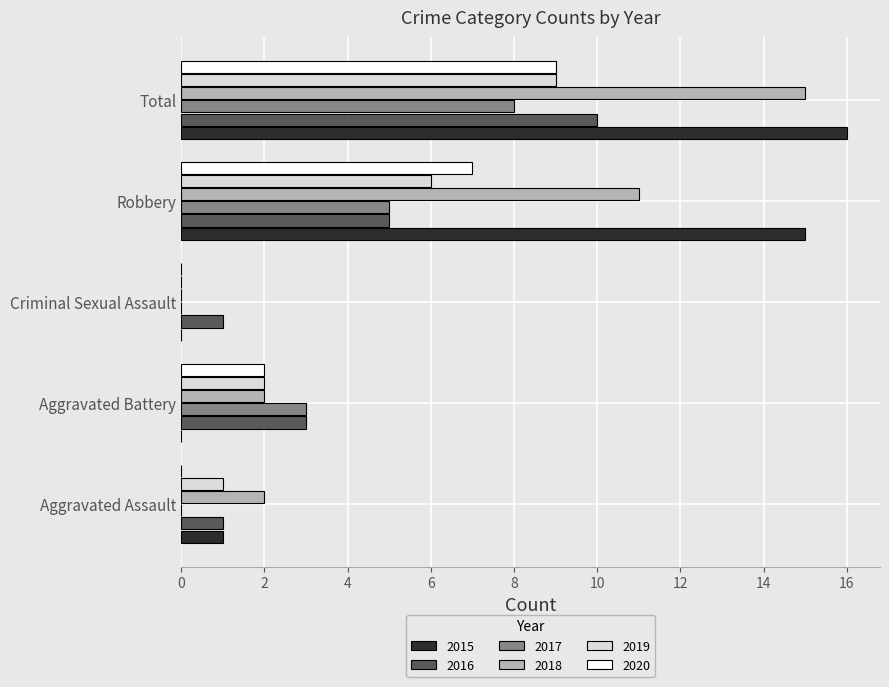

At which category is the sum across all series the highest?

Total